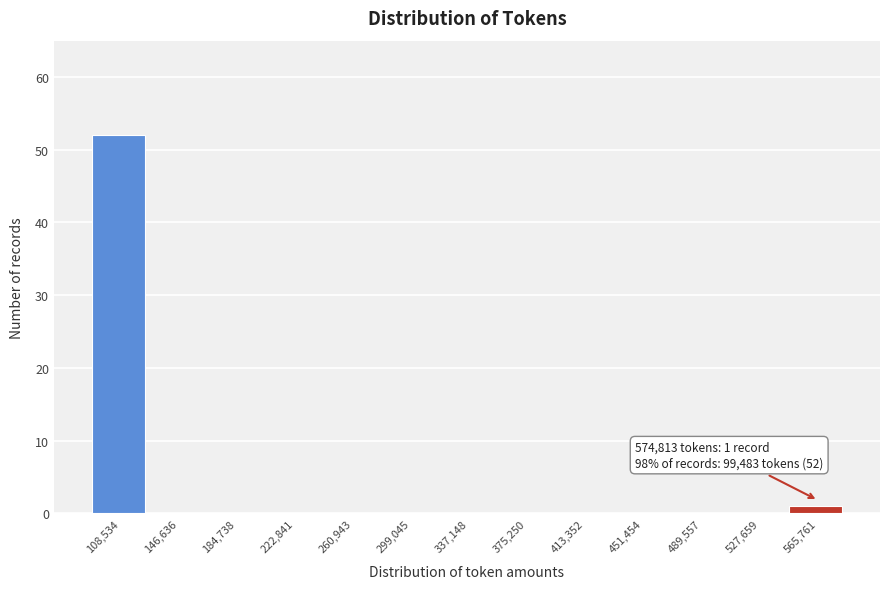

Over which range of the x-axis is the bar tallest?

90000 to 130000